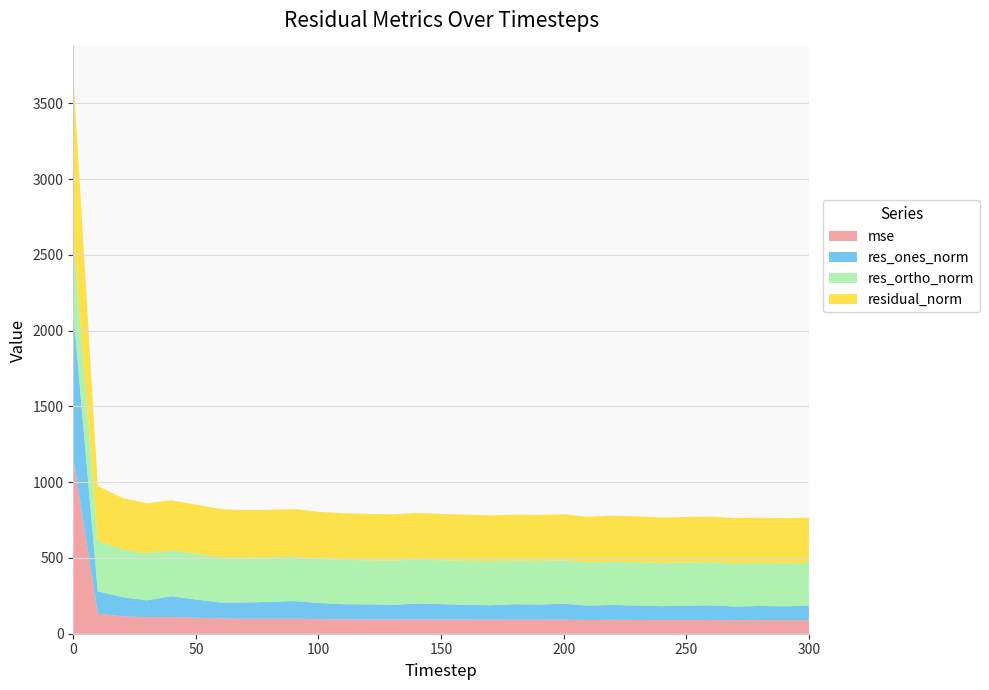

Reading left to right, transcribe all the data shown in this chart.

mse: 1162.7	132.1	115.1	108.7	110.0	105.4	100.8	98.8	98.7	99.1	96.2	95.2	94.2	94.0	94.9	93.8	93.3	92.7	92.6	92.6	92.9	90.4	91.6	90.9	90.0	90.3	90.5	89.2	89.4	88.6	89.3
res_ones_norm: 961.4	147.6	126.4	111.6	137.5	120.4	104.9	107.3	111.3	116.5	106.8	99.6	100.0	96.3	104.2	101.6	97.7	95.3	102.6	100.0	104.9	95.1	98.3	95.2	91.9	94.6	96.7	90.2	93.8	92.3	94.9
res_ortho_norm: 488.2	332.2	314.9	310.3	301.7	301.4	299.6	295.4	293.8	292.4	291.2	292.0	290.1	291.1	289.9	288.9	289.3	289.1	286.5	287.3	286.2	285.2	286.2	286.1	285.5	285.2	284.9	284.8	283.9	283.0	283.3
residual_norm: 1078.3	363.5	339.3	329.8	331.6	324.6	317.5	314.3	314.2	314.7	310.2	308.5	306.9	306.6	308.1	306.2	305.4	304.4	304.3	304.2	304.8	300.6	302.6	301.5	299.9	300.5	300.8	298.7	299.0	297.7	298.8